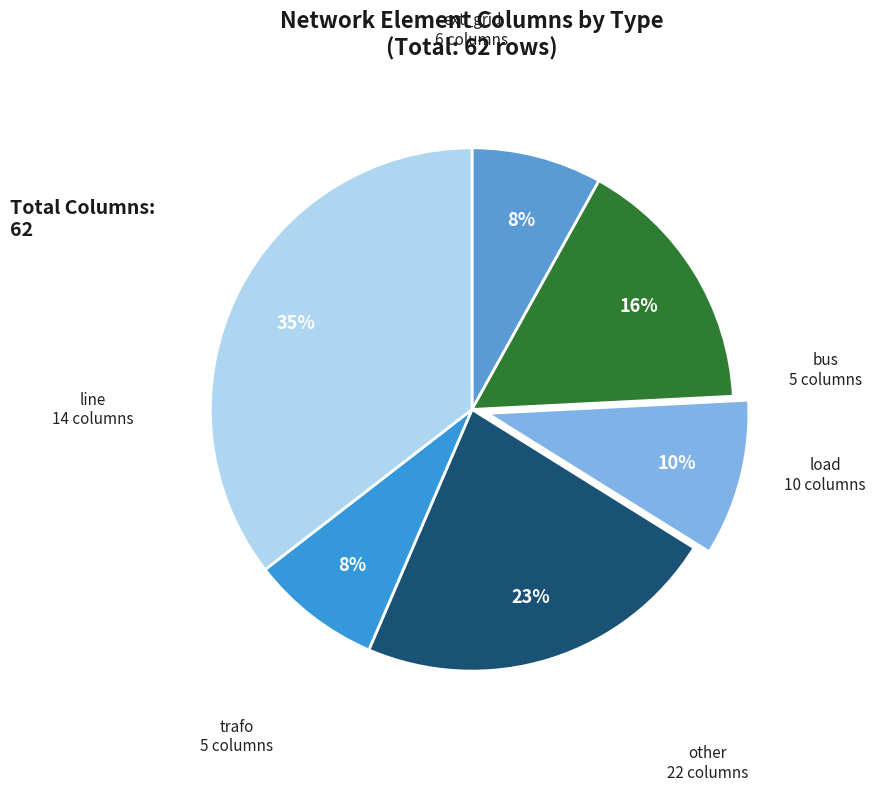

Is there a majority slice in this chart?

No